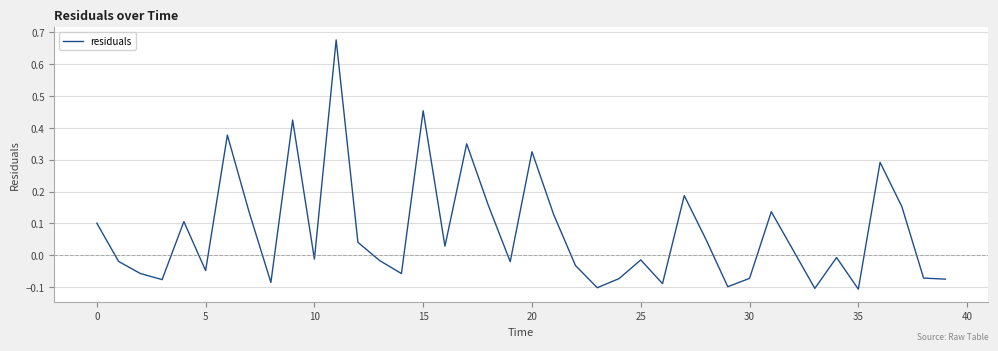

What is the difference between the maximum and minimum values?

0.8